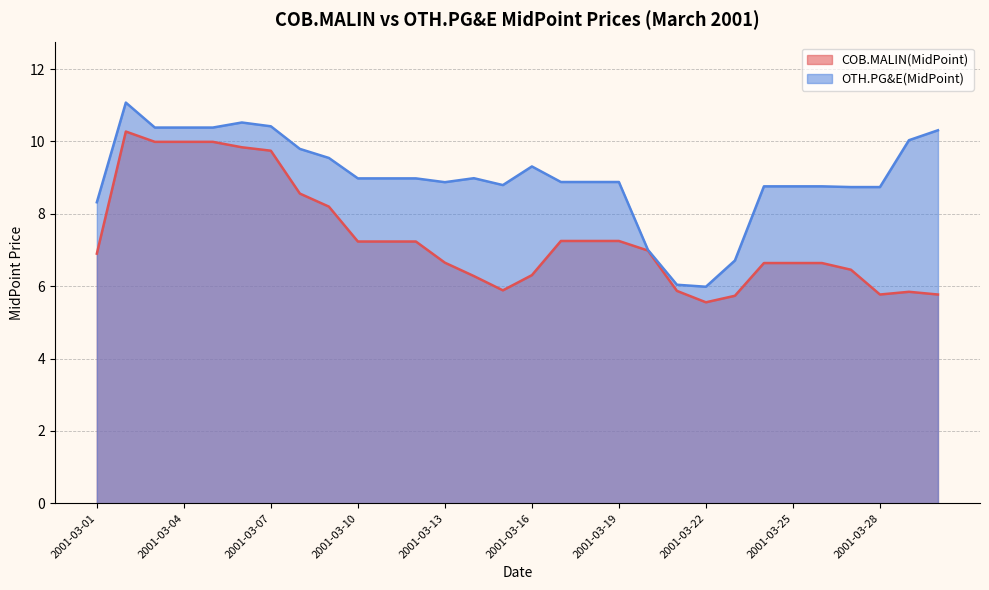

What is the difference between the maximum and second lowest values in the OTH.PG&E(MidPoint) series?

5.0